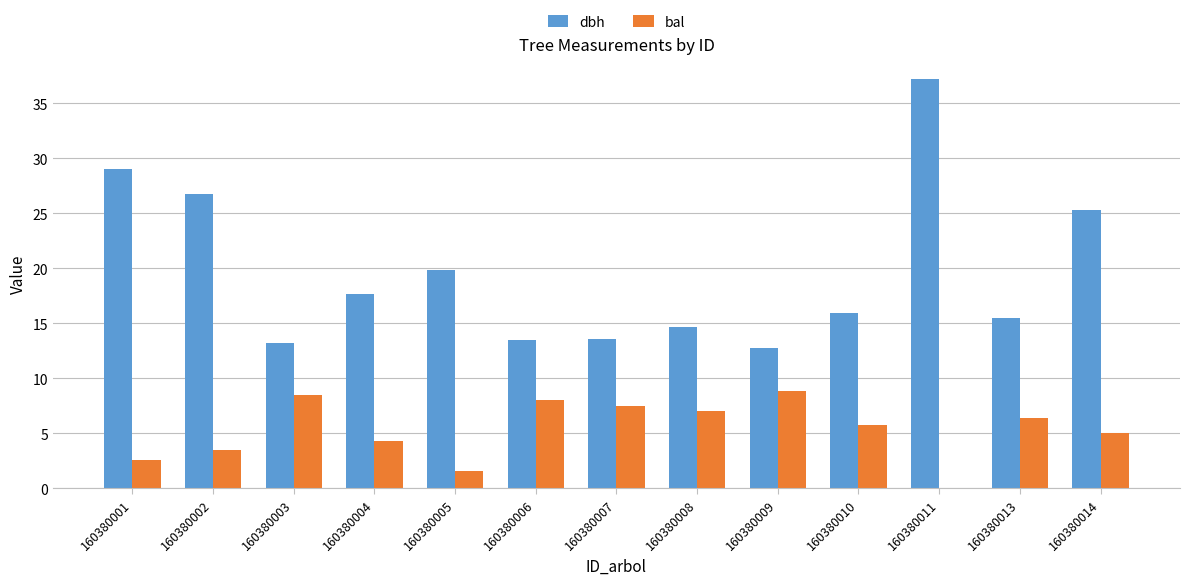

At which label does dbh reach its peak?

160380011